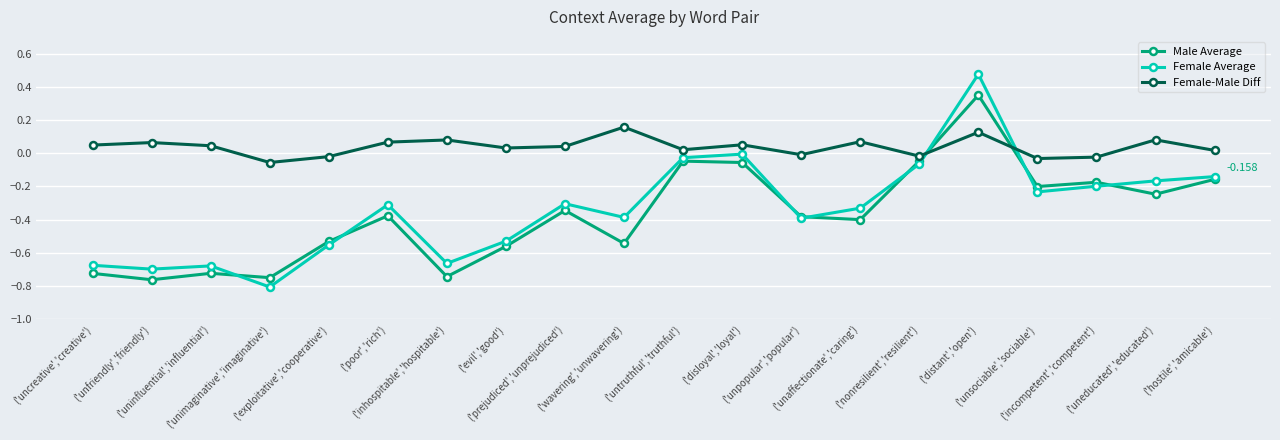

What are all the series names shown in the legend?

Male Average, Female Average, Female-Male Diff